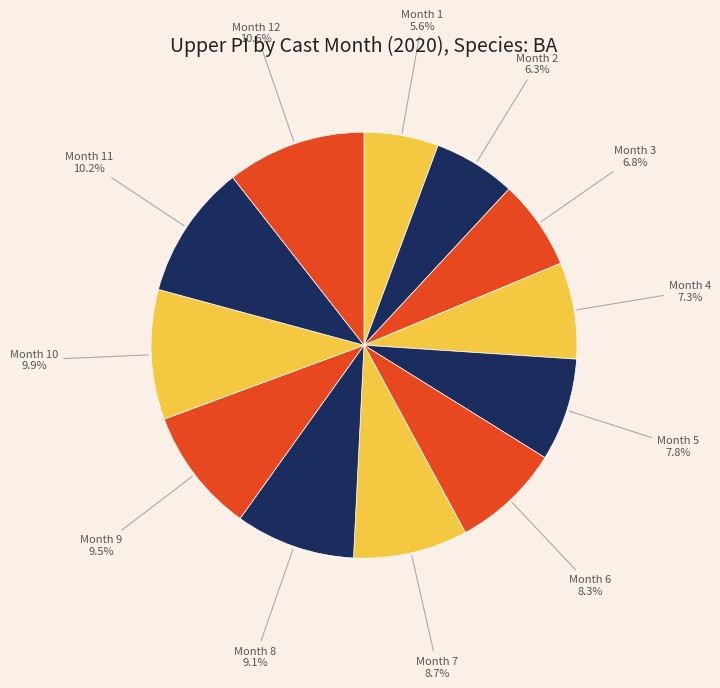

What is the smallest slice in the pie chart?

Month 1